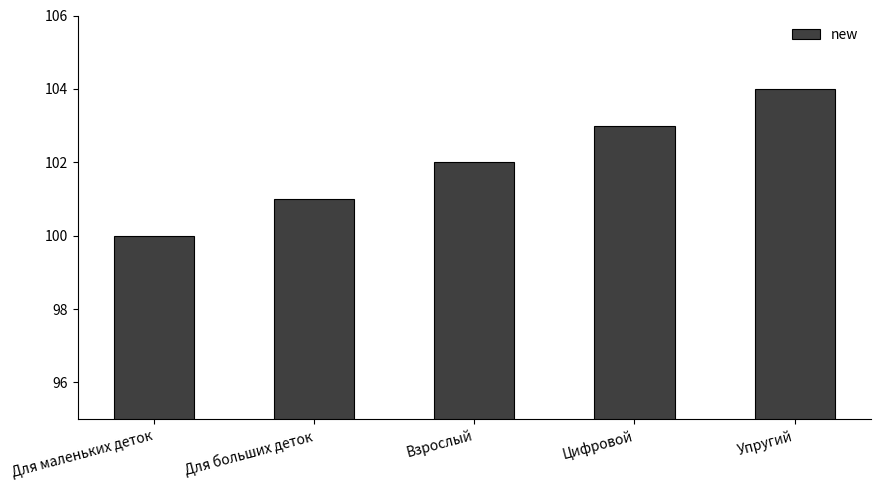

What is the difference between the values at Упругий and Для больших деток?

3